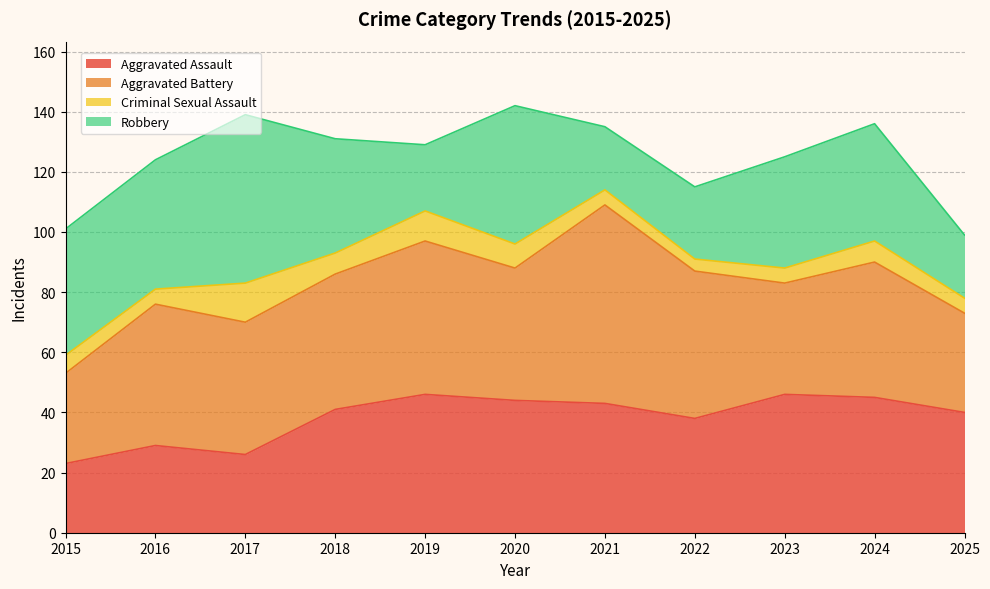

Reading left to right, extract all data points from this chart.

Aggravated Assault: 2015=23	2016=29	2017=26	2018=41	2019=46	2020=44	2021=43	2022=38	2023=46	2024=45	2025=40
Aggravated Battery: 2015=30	2016=47	2017=44	2018=45	2019=51	2020=44	2021=66	2022=49	2023=37	2024=45	2025=33
Criminal Sexual Assault: 2015=6	2016=5	2017=13	2018=7	2019=10	2020=8	2021=5	2022=4	2023=5	2024=7	2025=5
Robbery: 2015=42	2016=43	2017=56	2018=38	2019=22	2020=46	2021=21	2022=24	2023=37	2024=39	2025=21